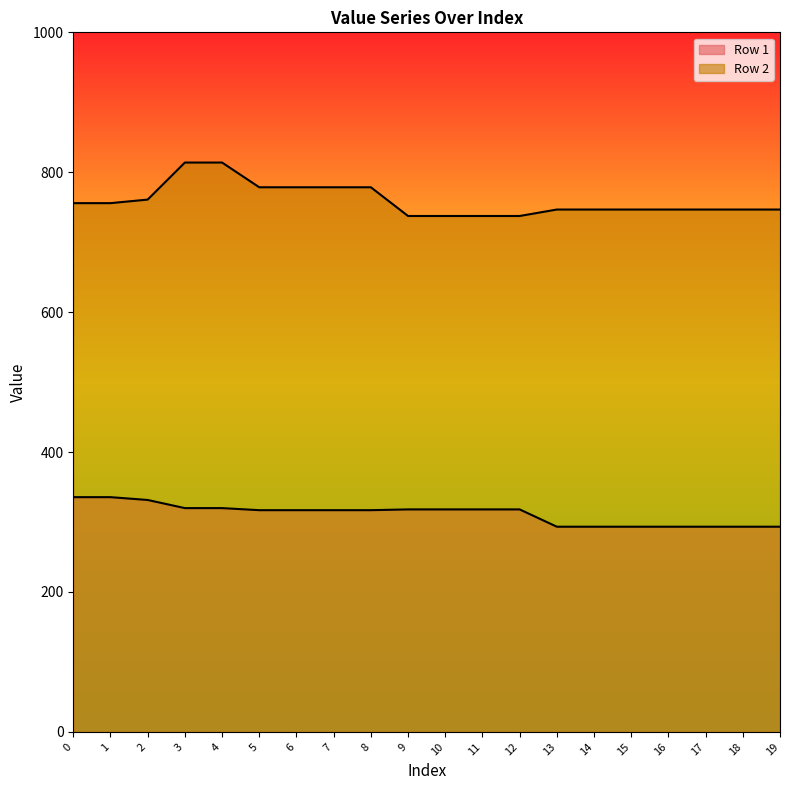

What is the difference between the highest and lowest values at 15?

453.4